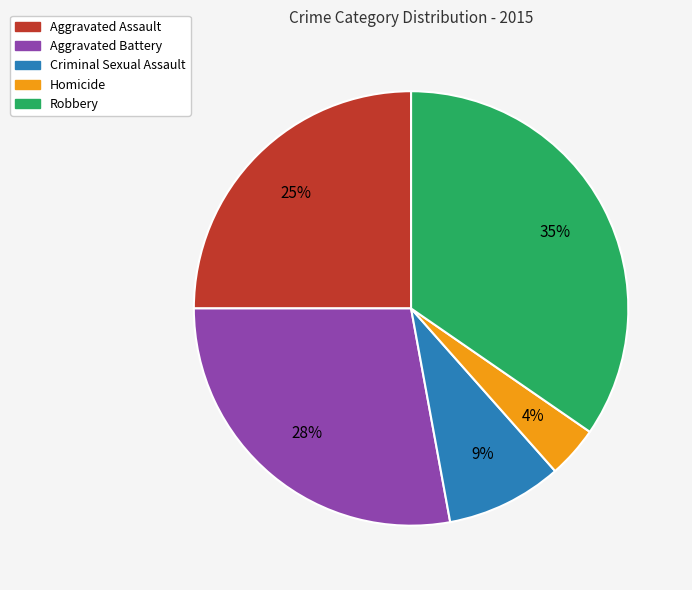

Does Robbery account for over 50% of the chart?

No